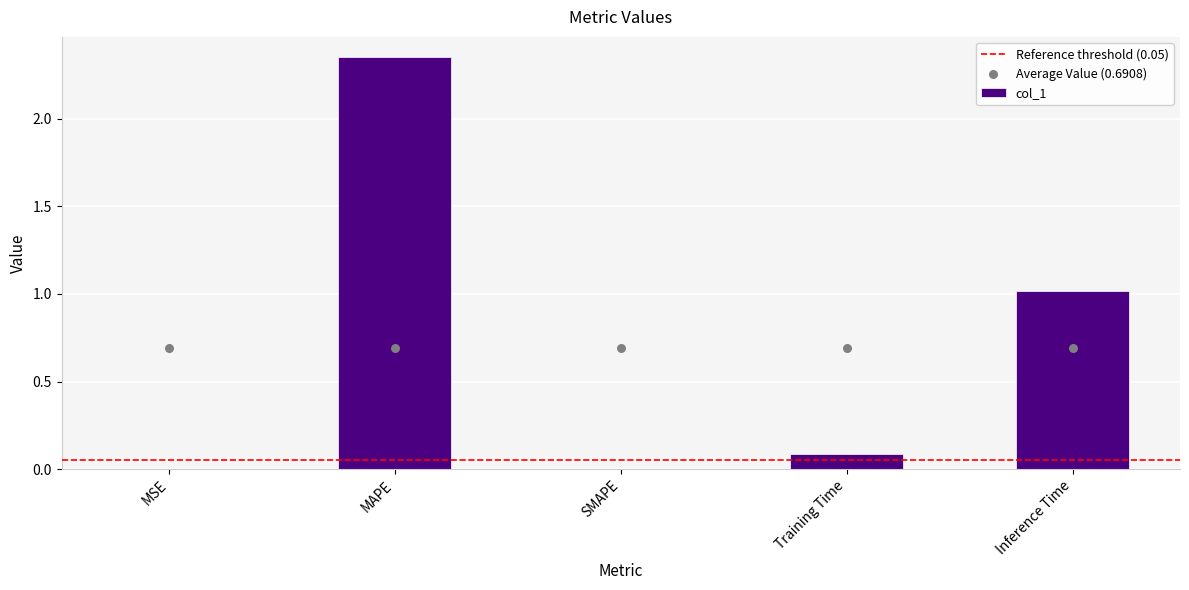

Between Training Time and MAPE, which is larger?

MAPE